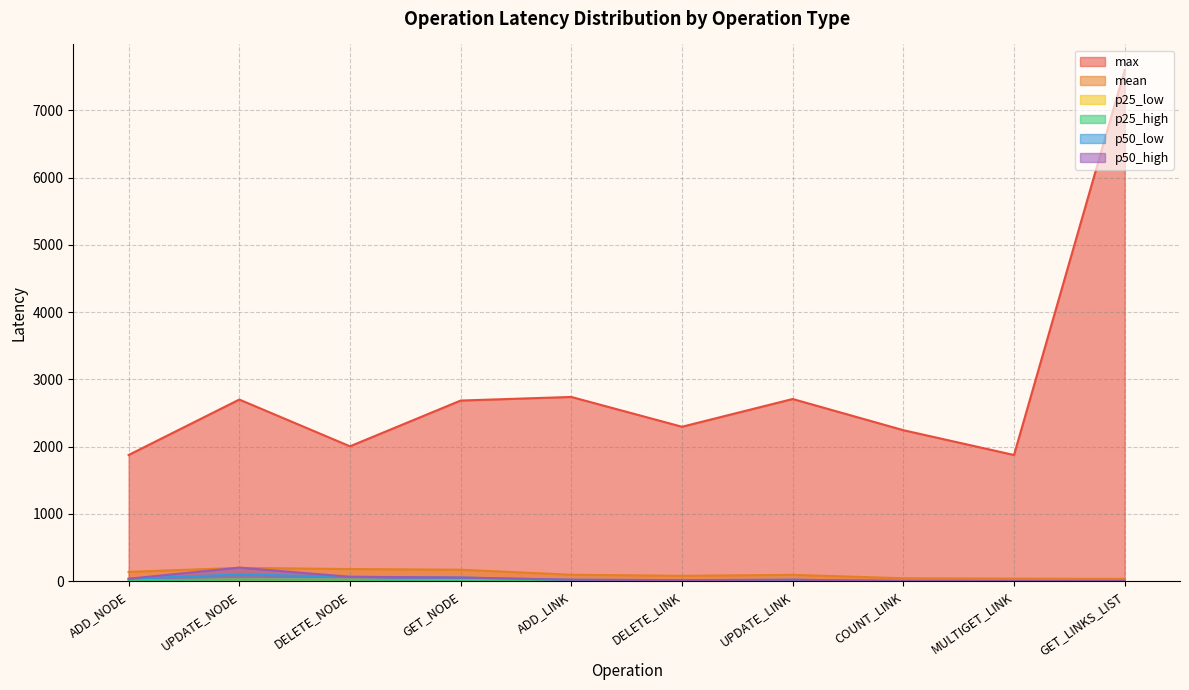

True or false: p25_low and p25_high cross at least once.

False